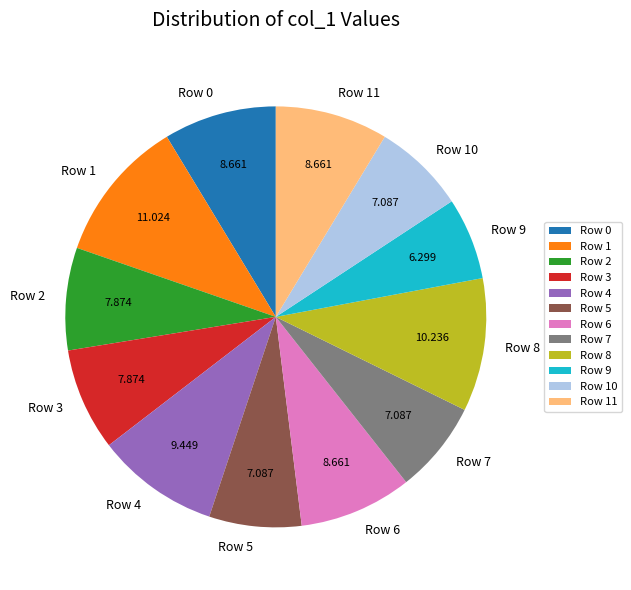

Is there a majority slice in this chart?

No